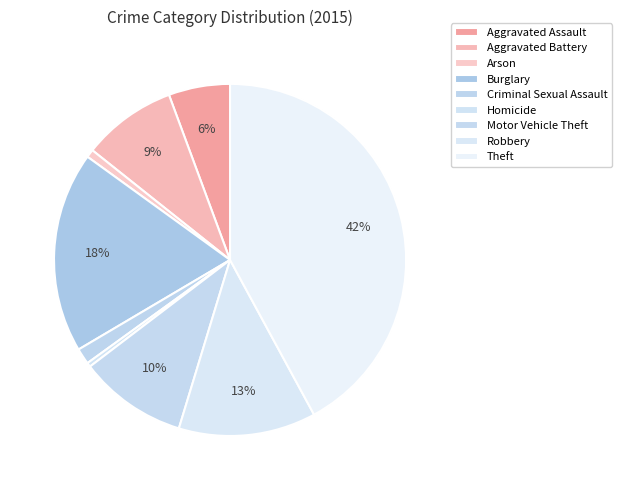

Which has a higher value, Aggravated Assault or Burglary?

Burglary